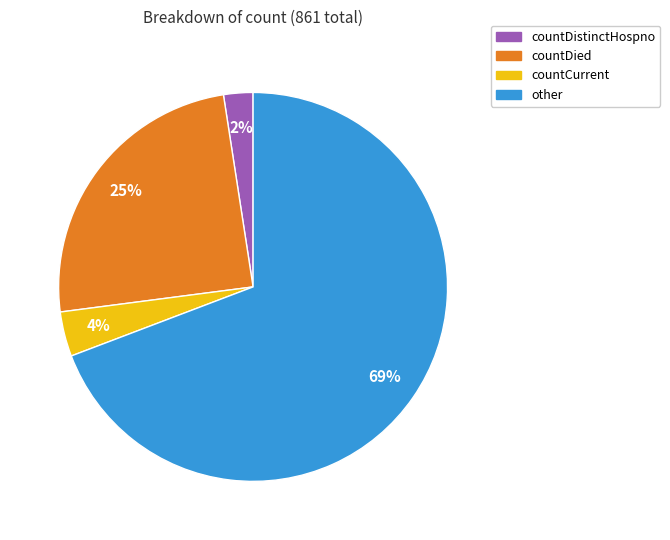

The other slice represents 69% of the pie. True or false?

True